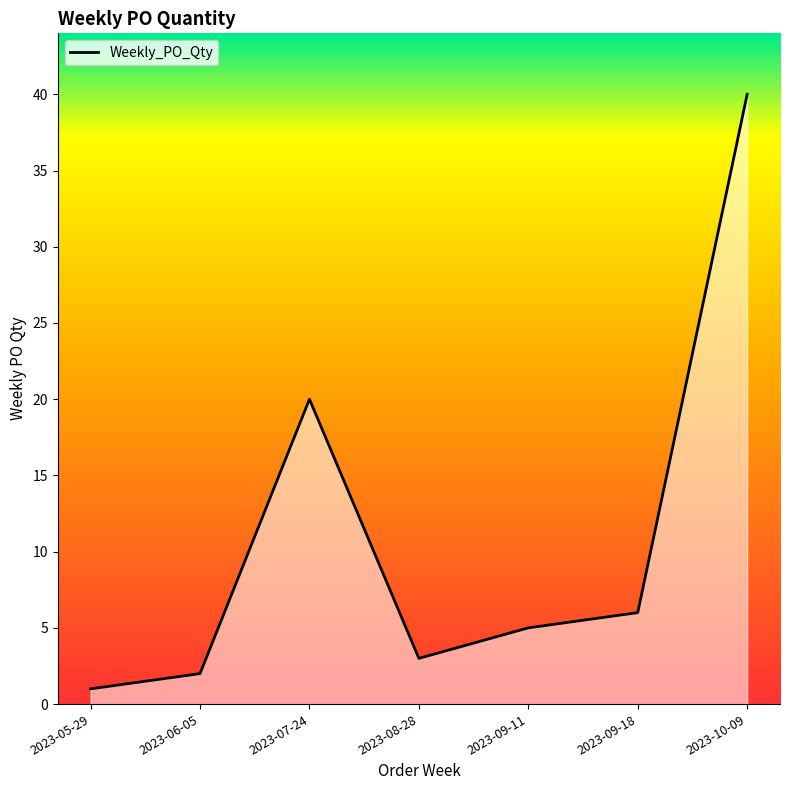

At which category does the chart reach its minimum across all series?

2023-05-29